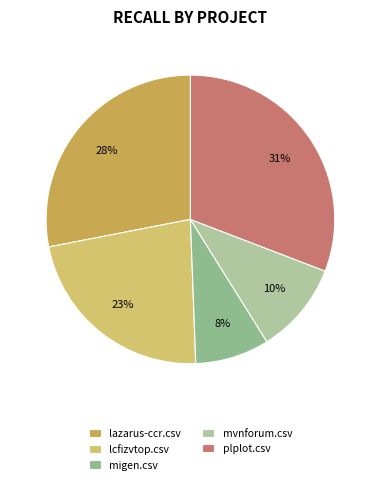

How many segments does this pie chart have?

5